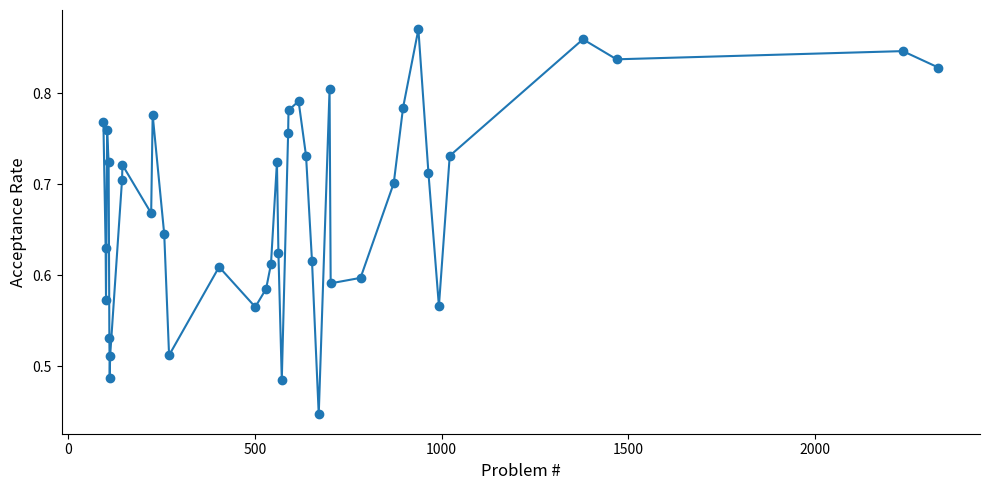

Count the values in the range 0 to 1.

40